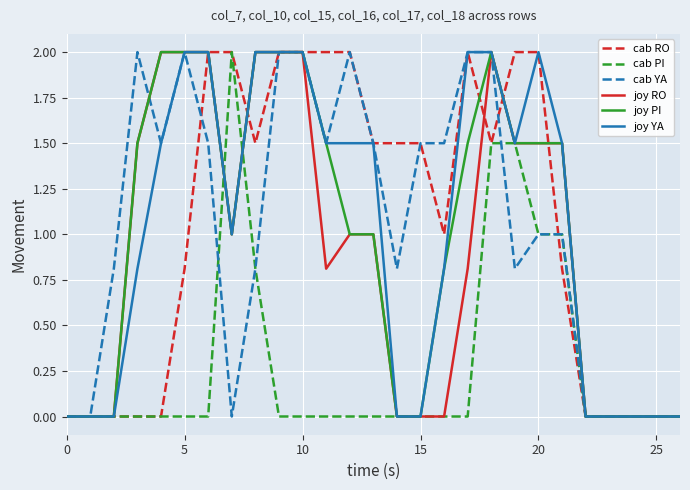

How many lines are shown in the chart?

6